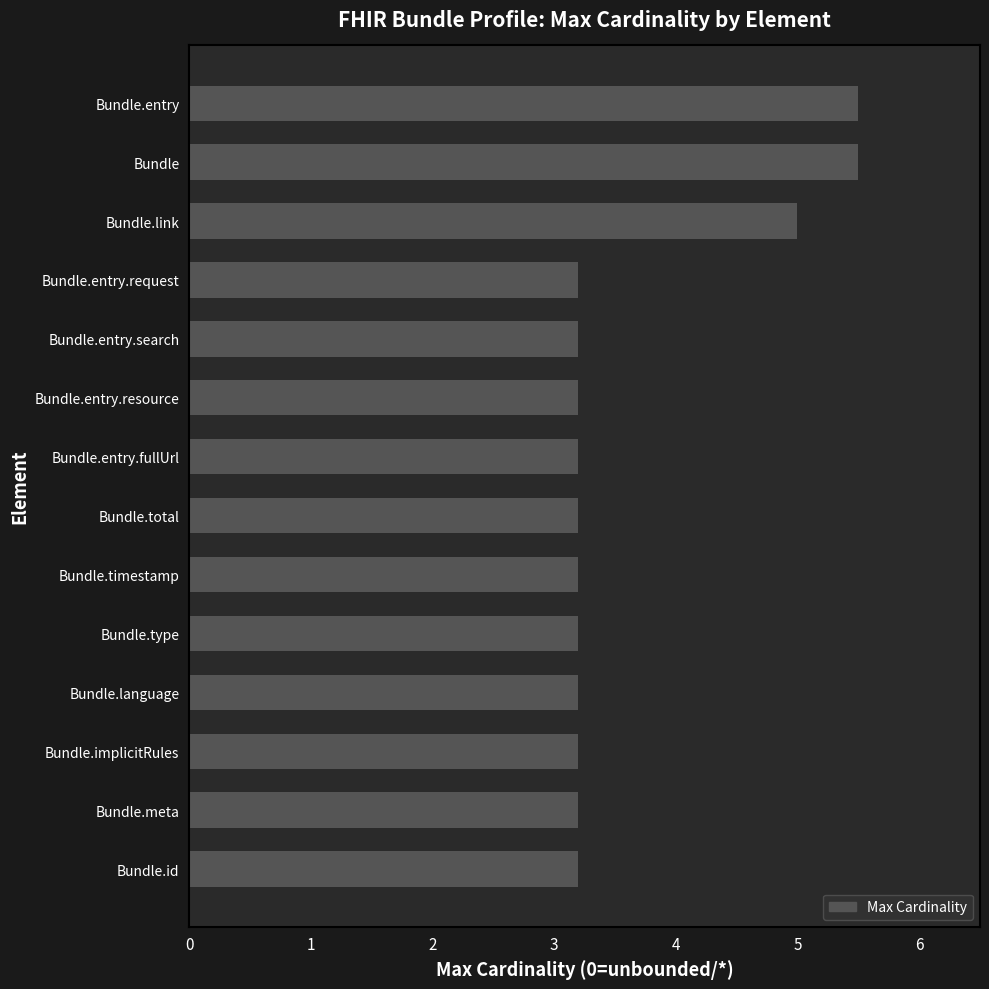

What is the smallest value displayed?

3.2